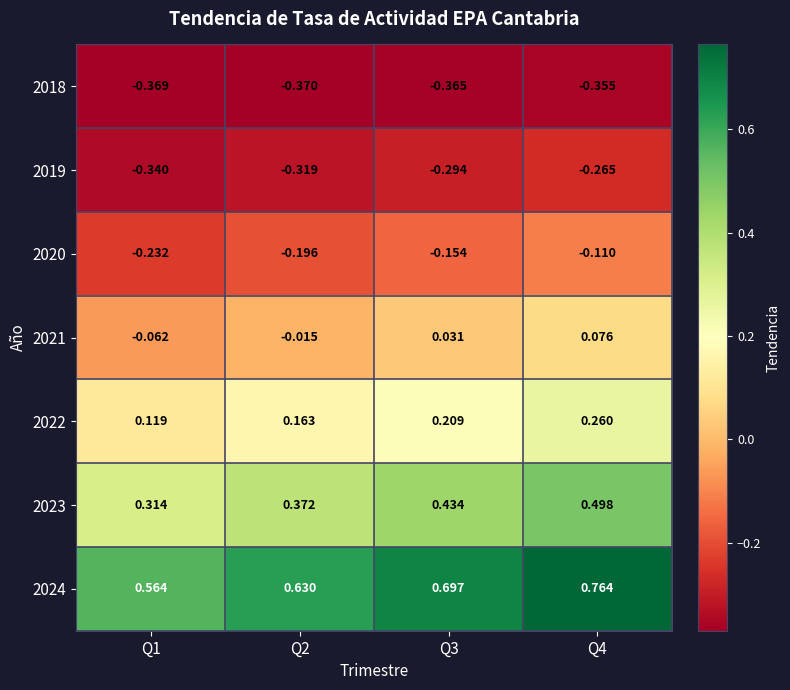

At which category is the sum across all series the highest?

Q4